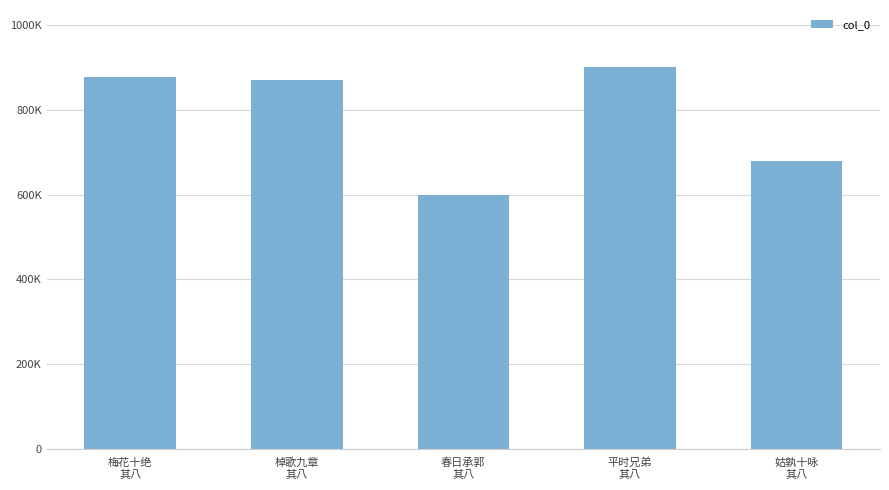

What is the difference between the maximum and minimum values?

300104